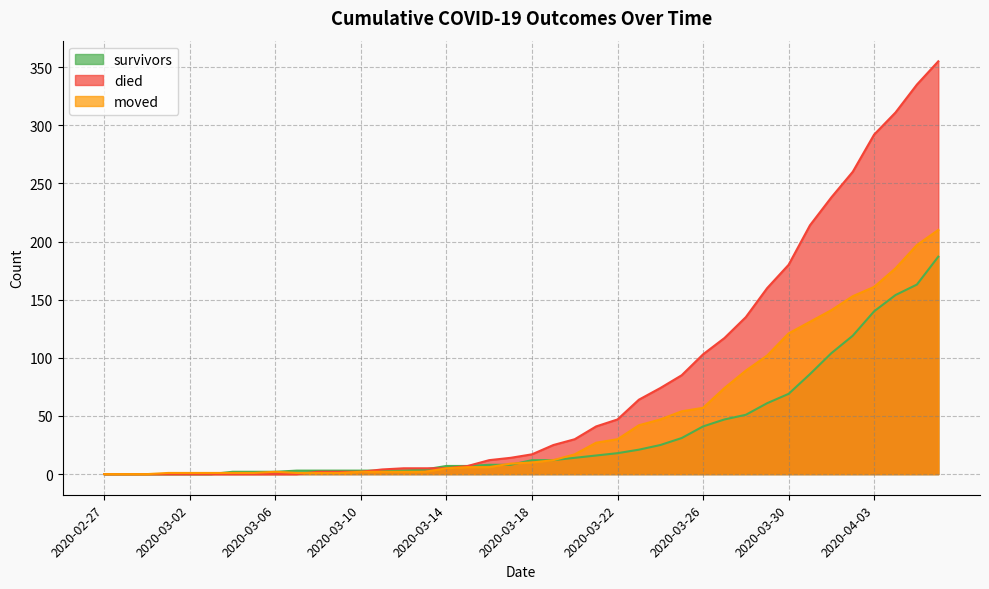

What are all the series names shown in the legend?

survivors, died, moved